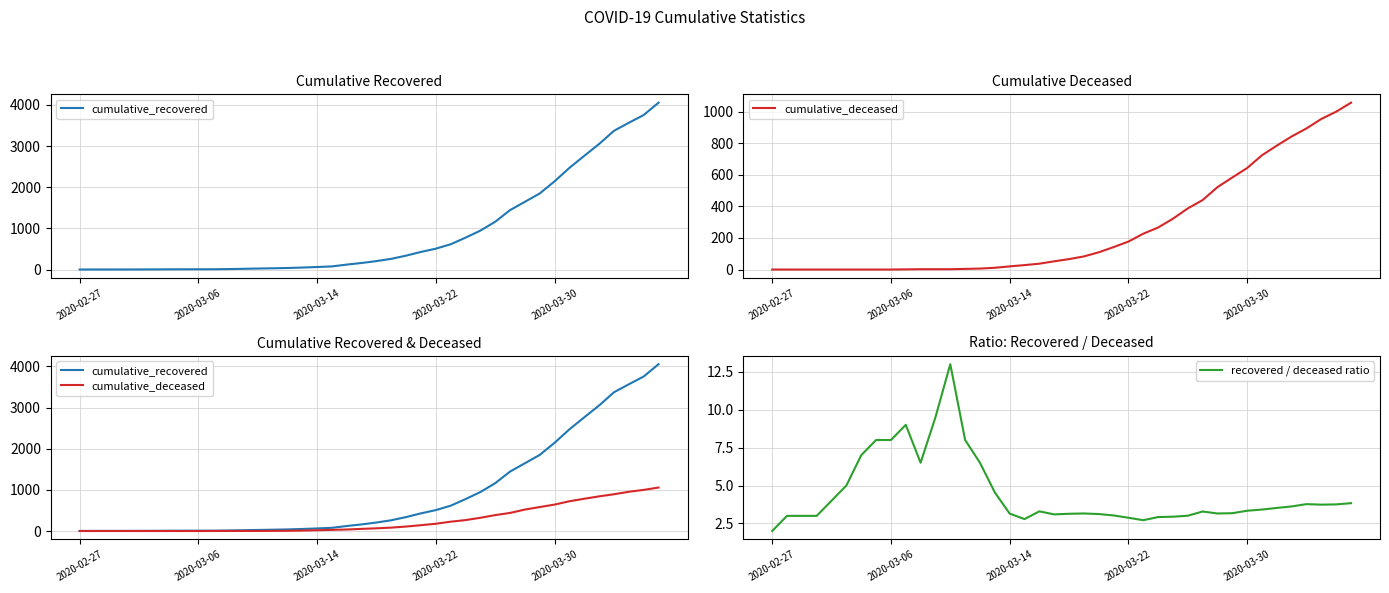

Where do recovered / deceased ratio and cumulative_deceased first cross each other?

14 and 15